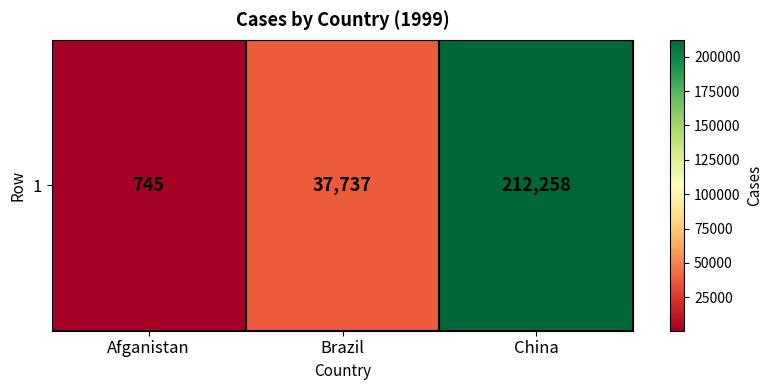

Where is the data nearest to the value 106501?

Brazil